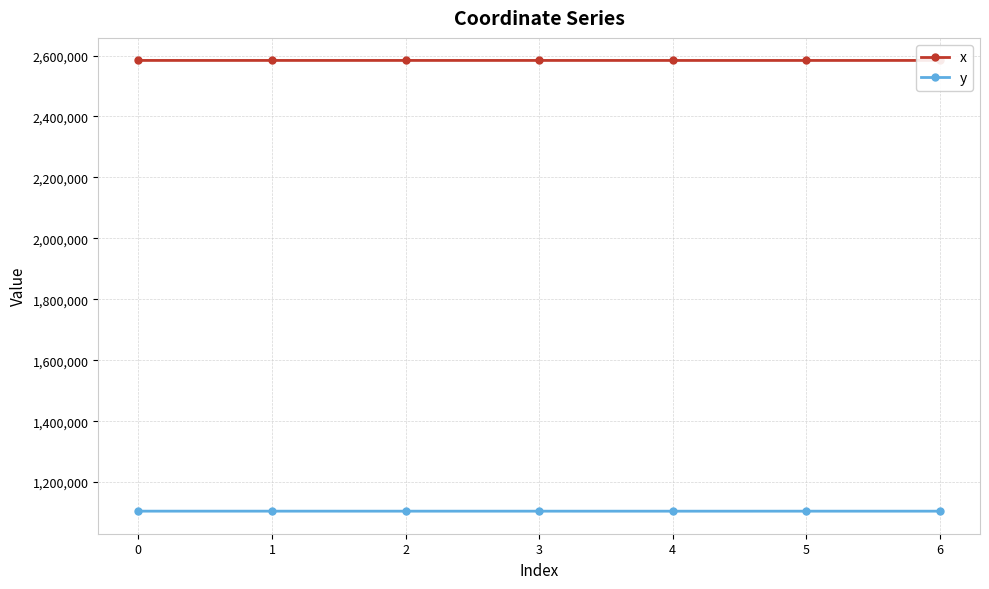

What is the difference between the maximum and second lowest values in the x series?

58.6